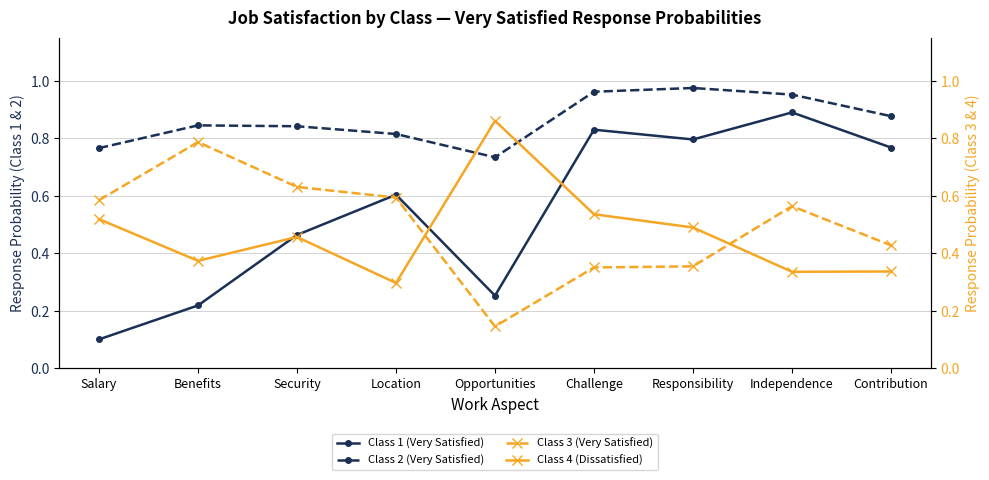

The Class 3 (Very Satisfied) series shows 1.0 at Salary. True or false?

False